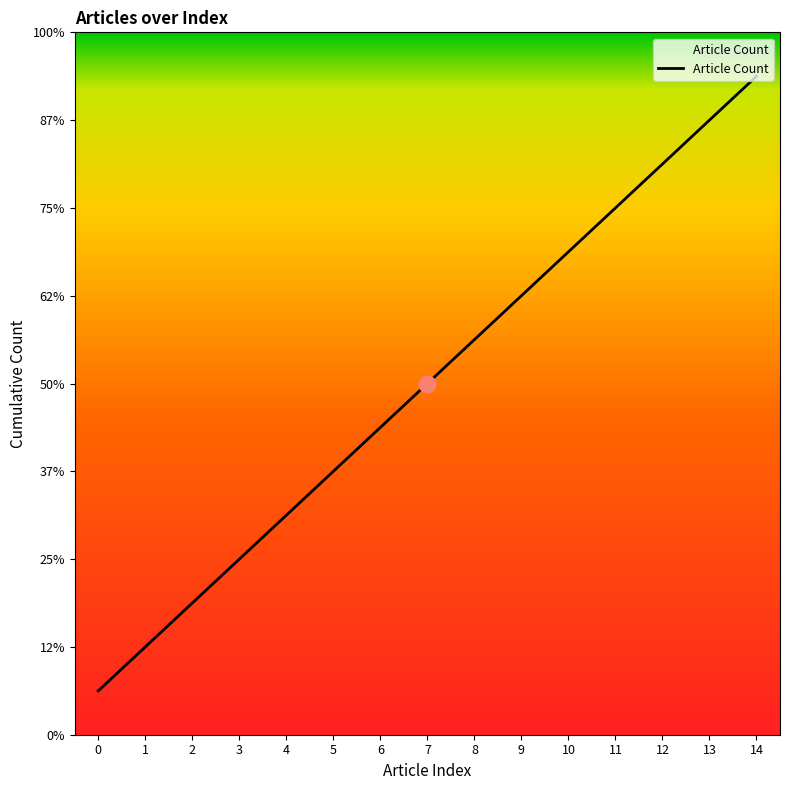

List the labels in order of value, largest first.

14, 13, 12, 11, 10, 9, 8, 7, 6, 5, 4, 3, 2, 1, 0